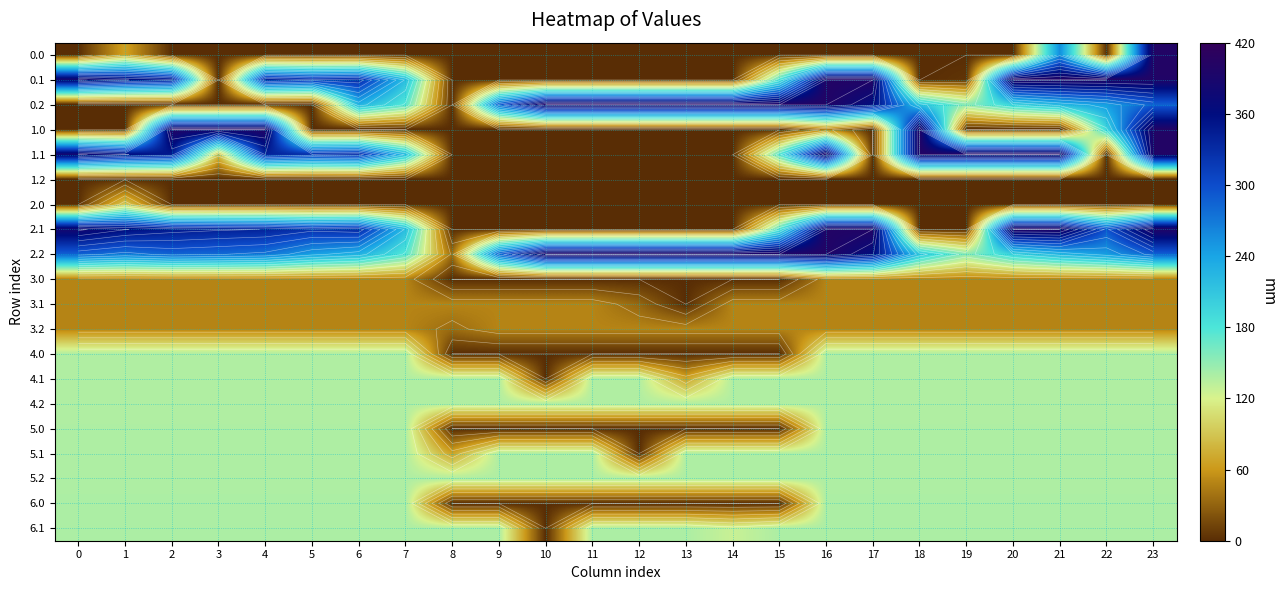

How many data points does each series have?

24